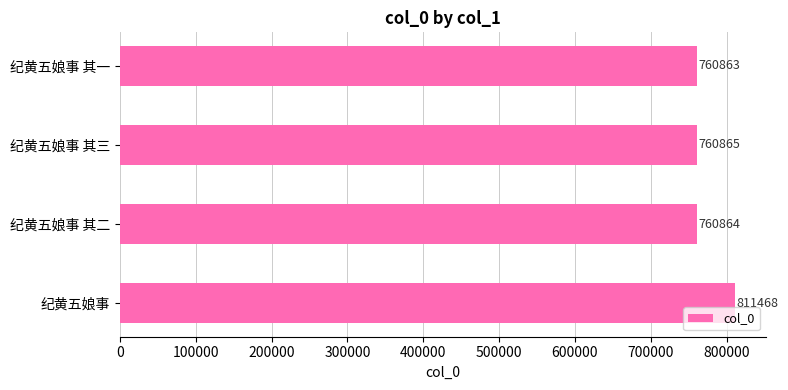

List the labels in order of value, largest first.

纪黄五娘事, 纪黄五娘事 其三, 纪黄五娘事 其二, 纪黄五娘事 其一